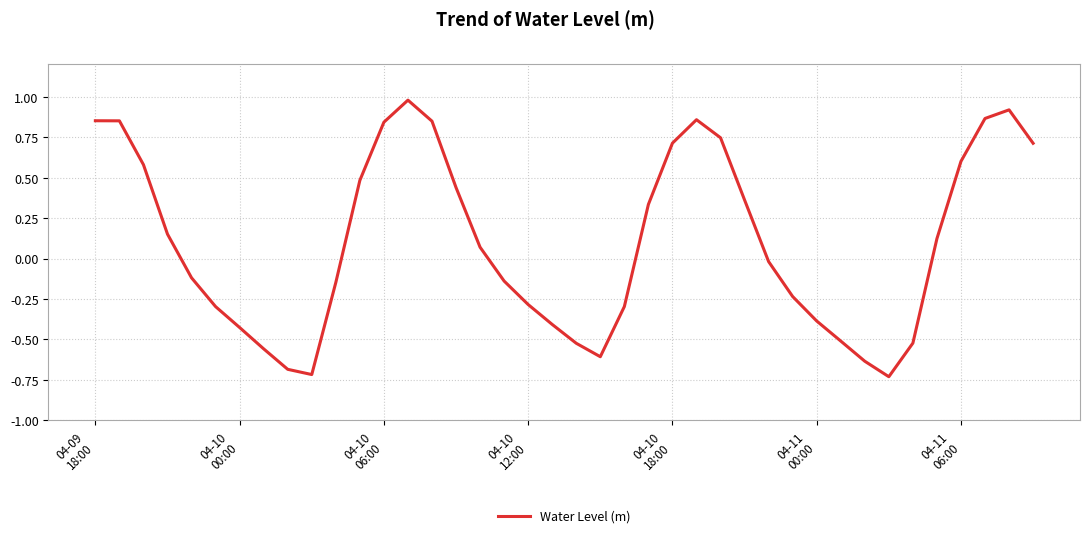

What is the maximum value shown in the chart?

1.0